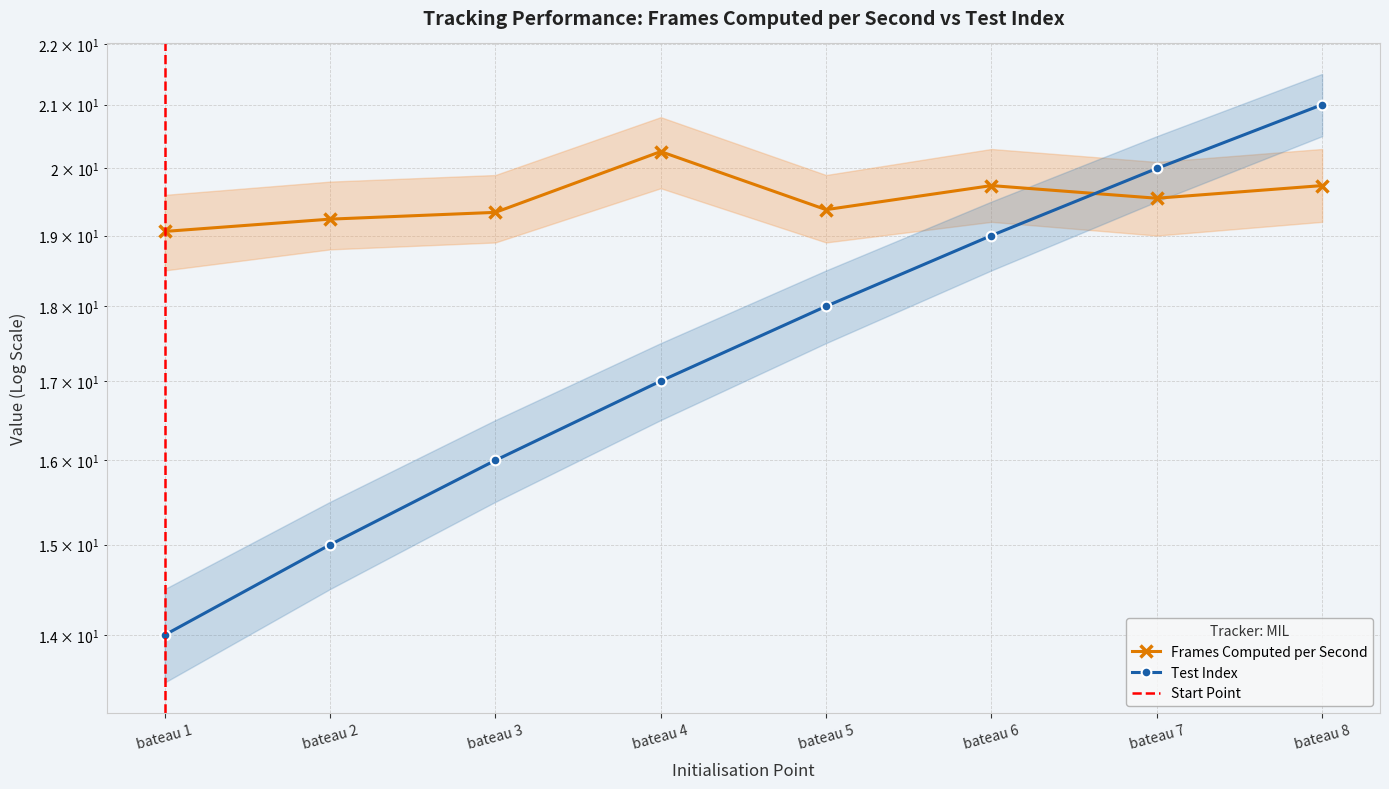

Which series ends up on top after the final intersection of Frames Computed per Second and Test?

Test